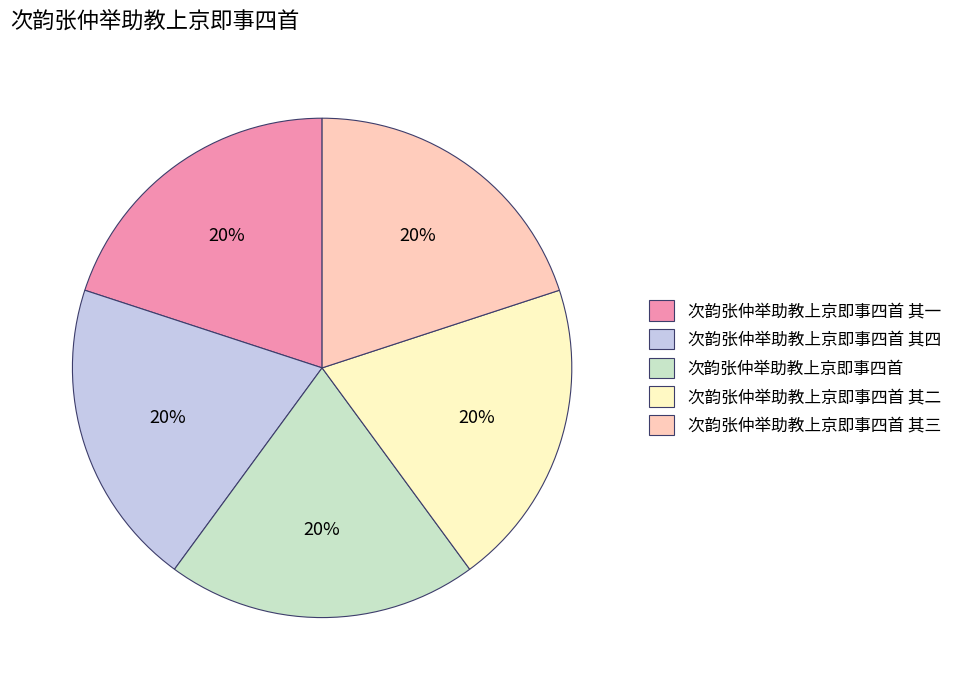

Combined, do 次韵张仲举助教上京即事四首 其一 and 次韵张仲举助教上京即事四首 其三 account for over 50%?

No